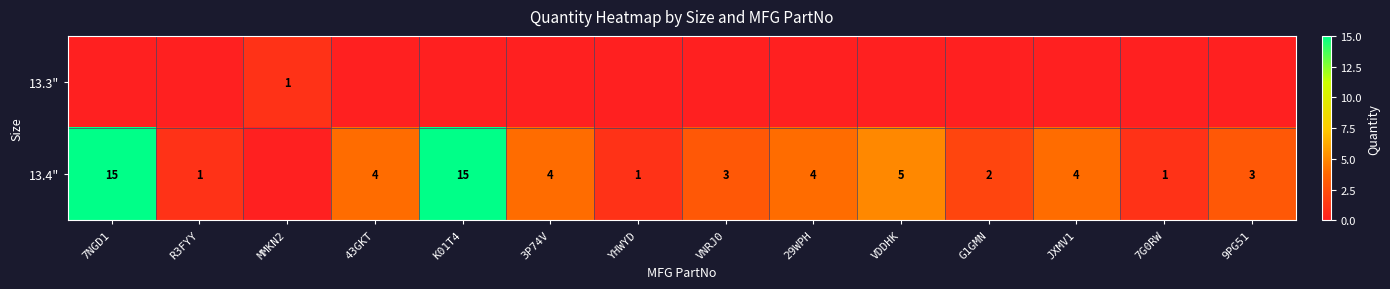

What is the sum of the 13.4" values at JXMV1 and R3FYY?

5